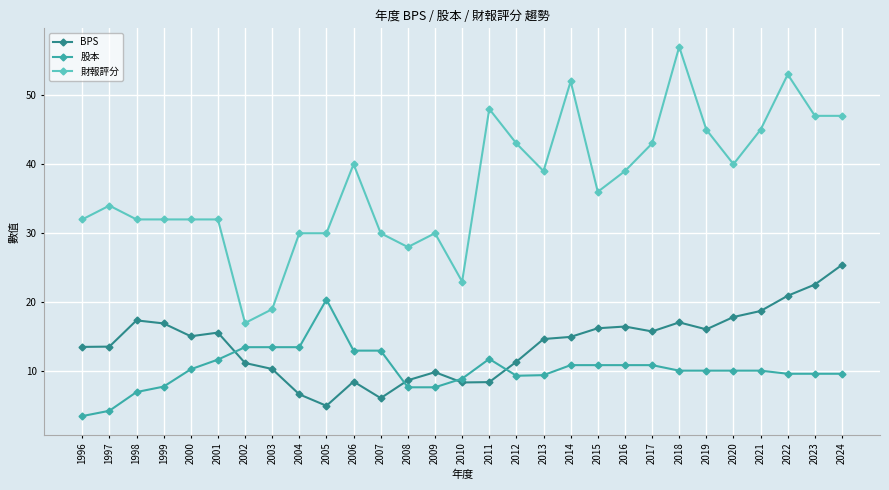

What value does the 股本 series have at 2024?

9.7